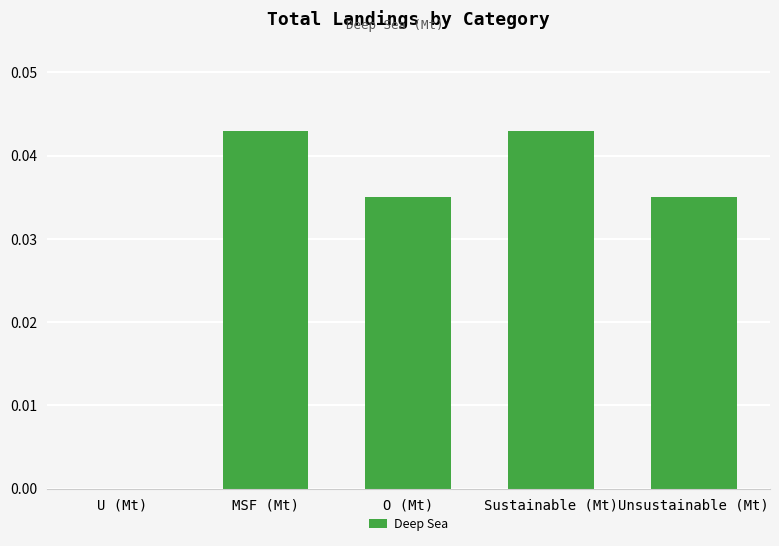

Which has a higher value, O (Mt) or Sustainable (Mt)?

Sustainable (Mt)